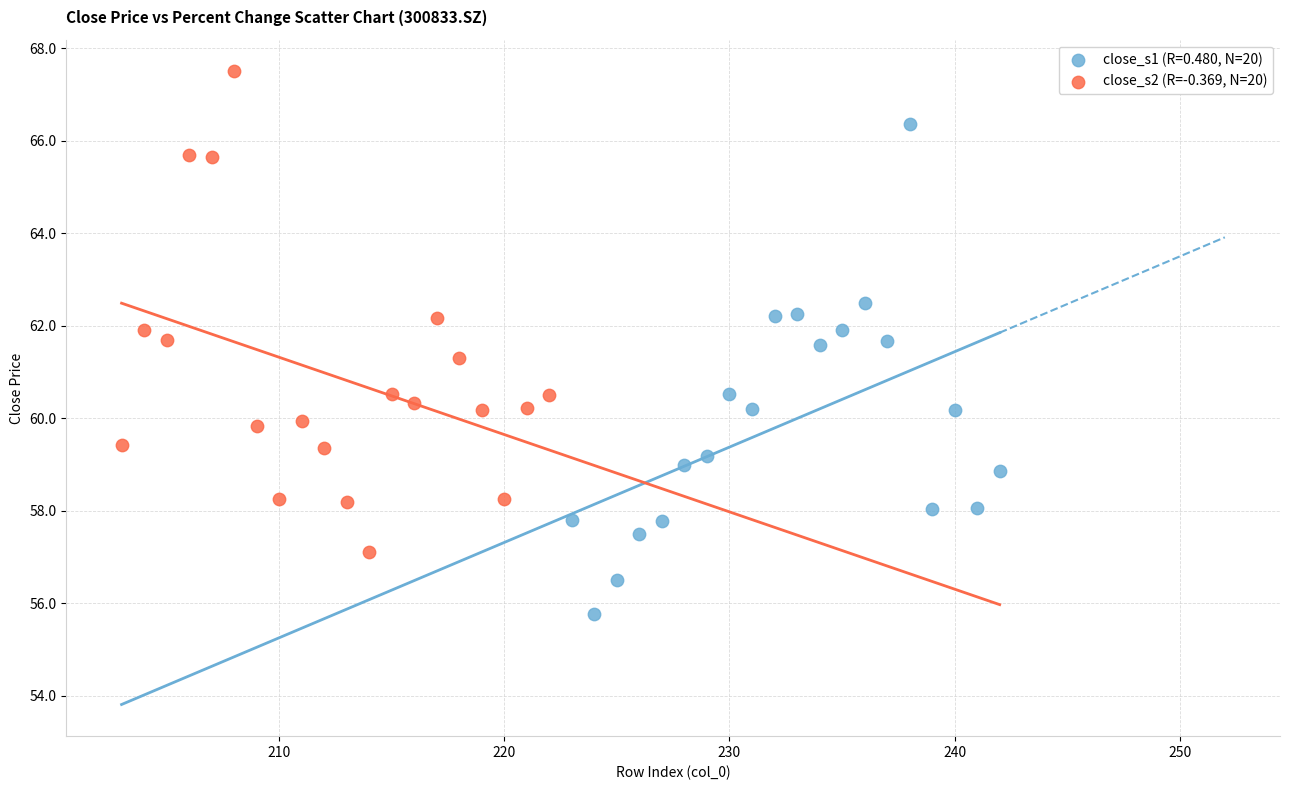

Which series contains the lowest Y value?

close_s1 (R=0.480, N=20)